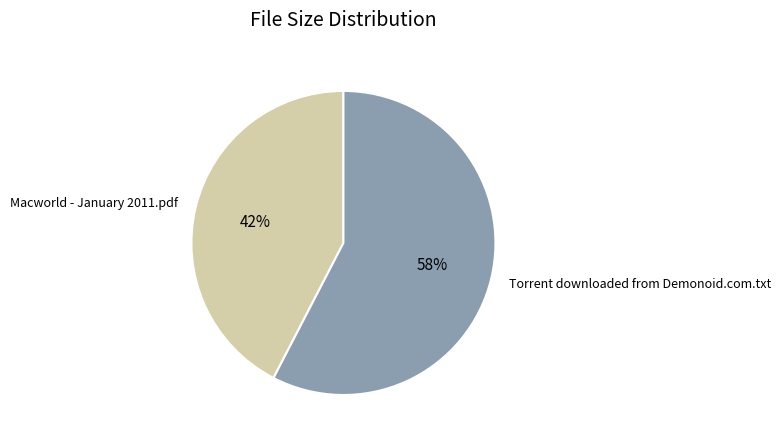

To the nearest percent, what portion does Torrent downloaded from Demonoid.com.txt represent?

58%